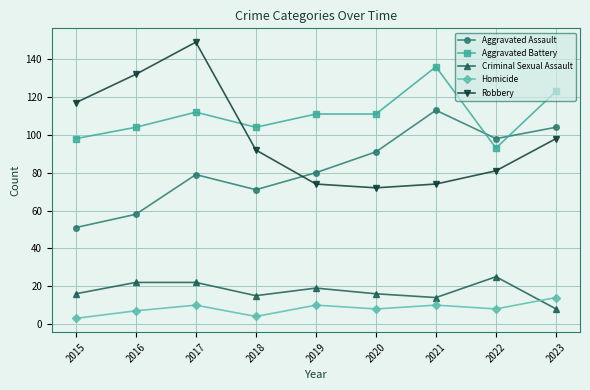

Is the value of Aggravated Battery at 2018 greater than the value of Aggravated Assault at 2016?

Yes